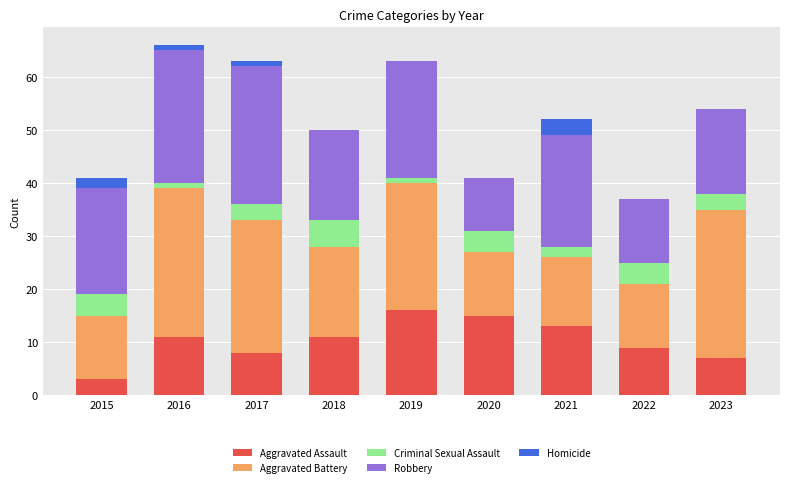

What is the sum of all Aggravated Assault values?

93